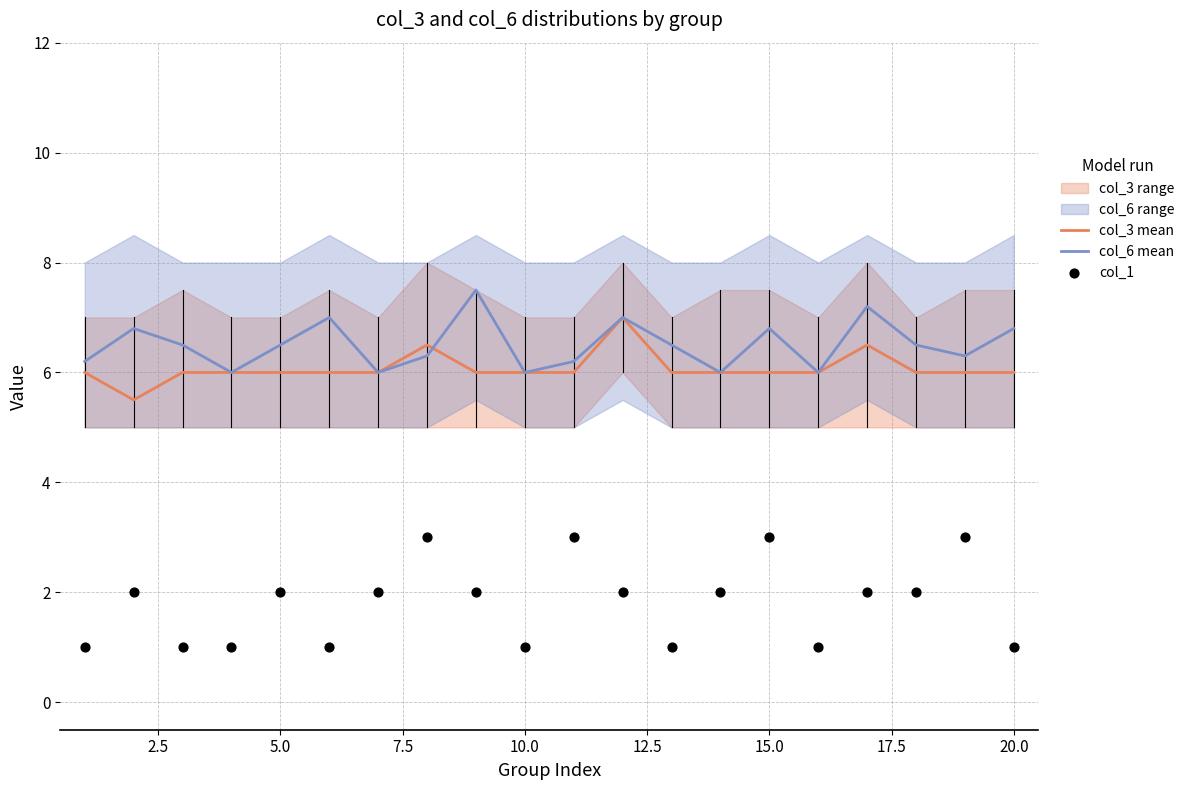

Which series has the largest total across all categories?

col_6 mean